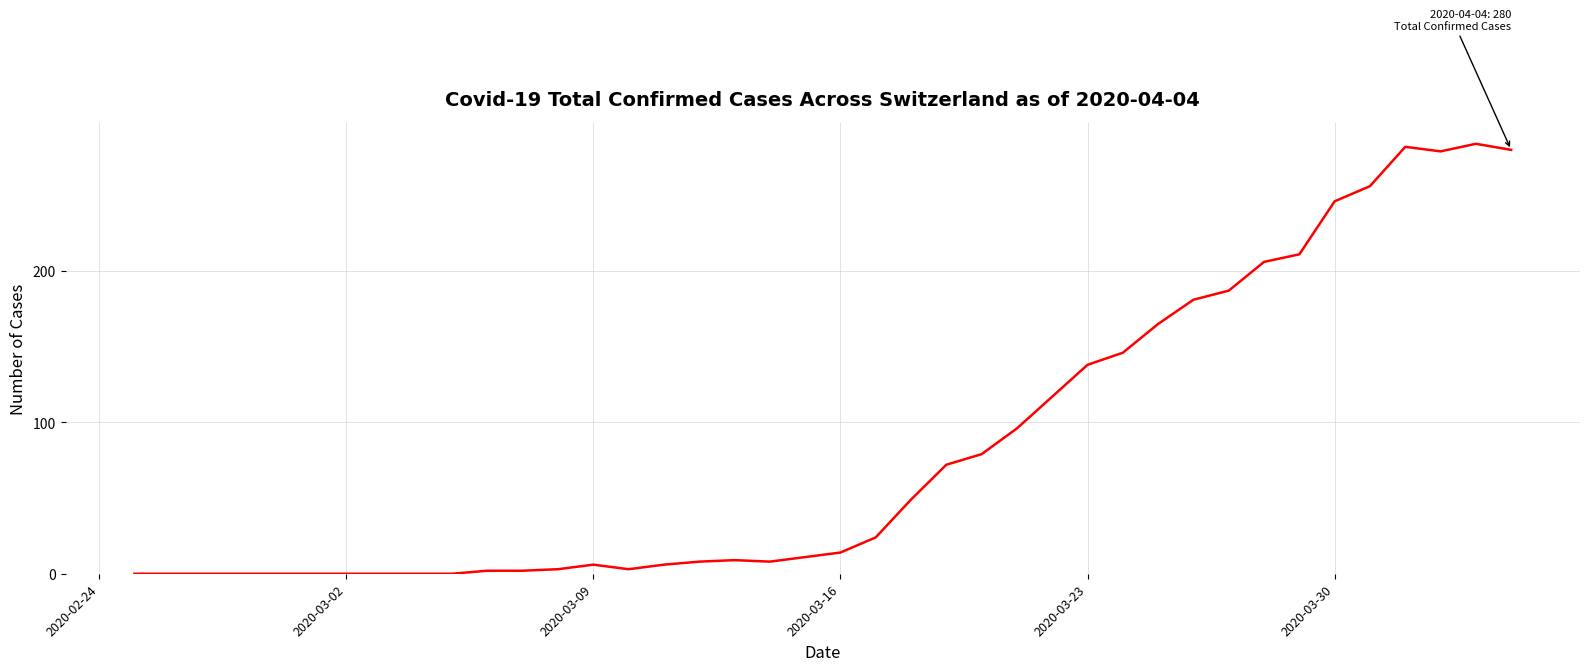

How many series are shown in this chart?

1